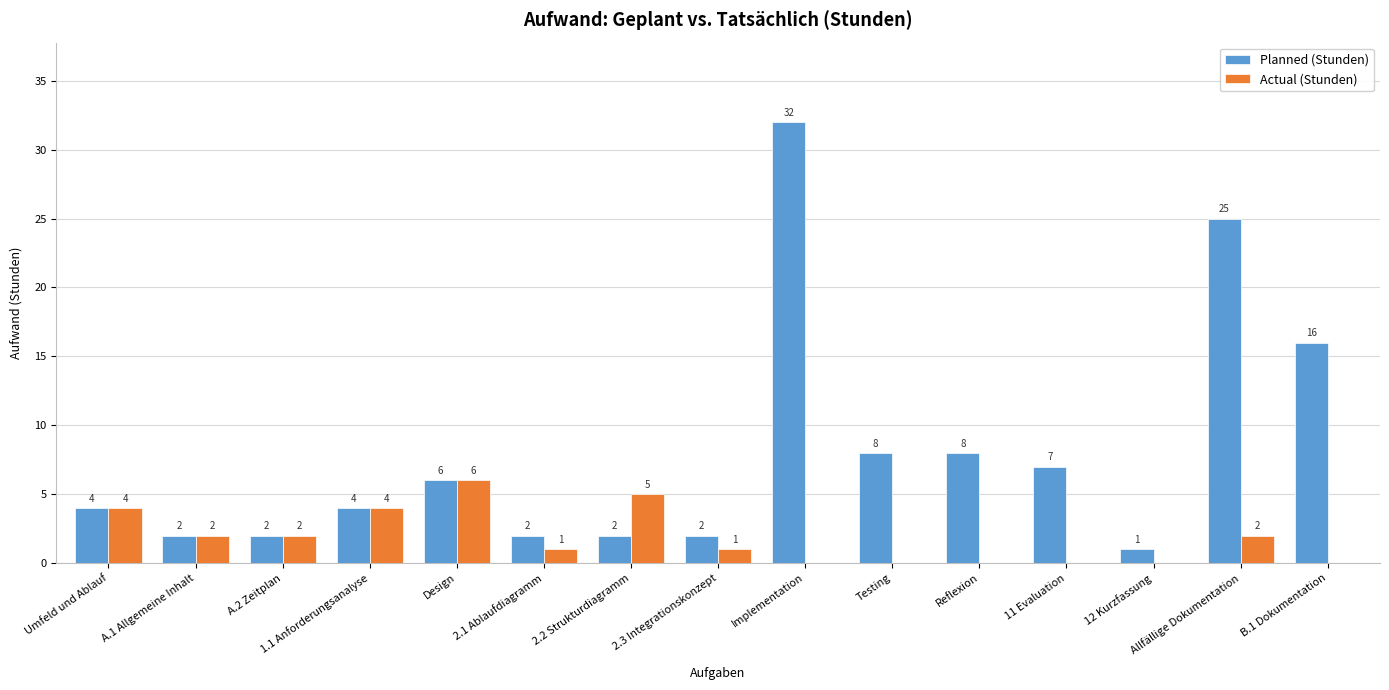

How many distinct data groups are displayed?

2